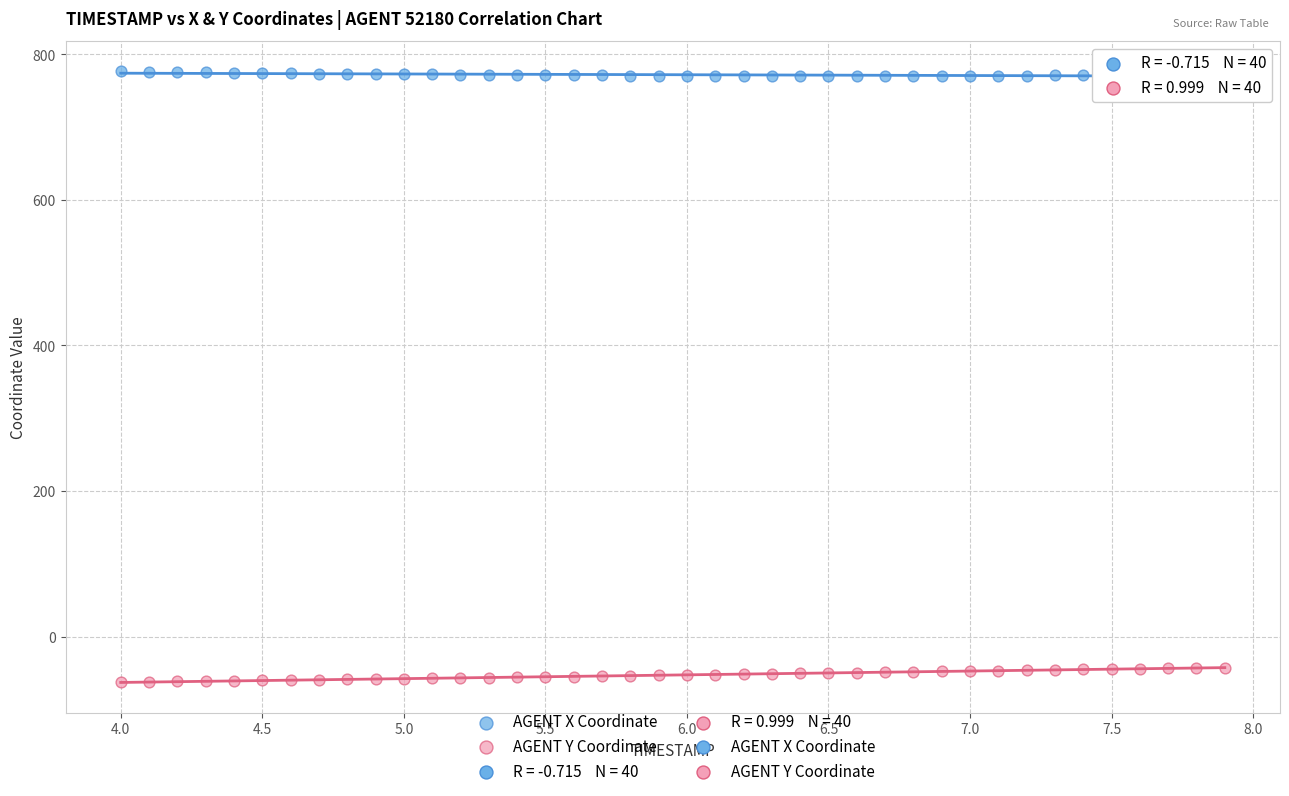

What is the X range (max minus min) for the scatter plot?

3.9